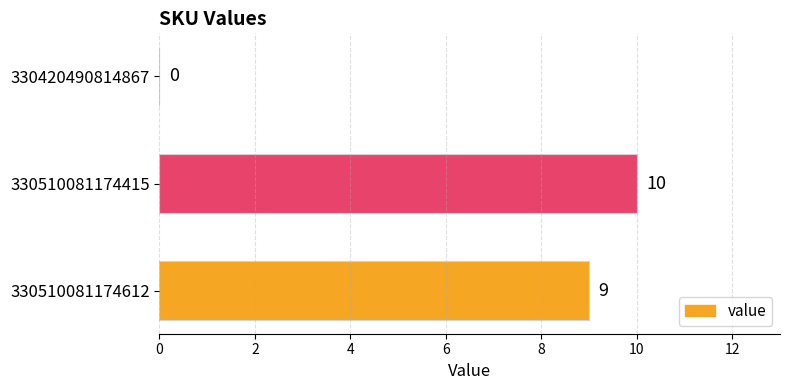

What is the change in value from 330420490814867 to 330510081174415?

+10